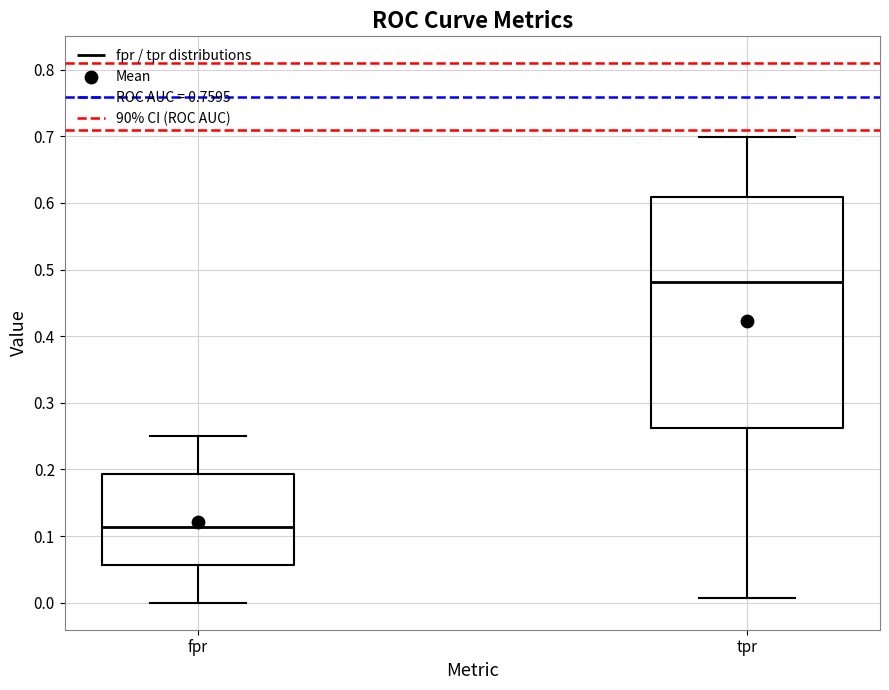

Reading left to right, transcribe this box plot: for each box, give where its median line is, the range the box spans, and where its two whiskers end, as read against the y-axis. The values are not printed on the chart, so give them approximately, as read against the axis.

fpr: median 0.11, box 0.06 to 0.19, whiskers 0.00 to 0.25
tpr: median 0.48, box 0.26 to 0.61, whiskers 0.01 to 0.70